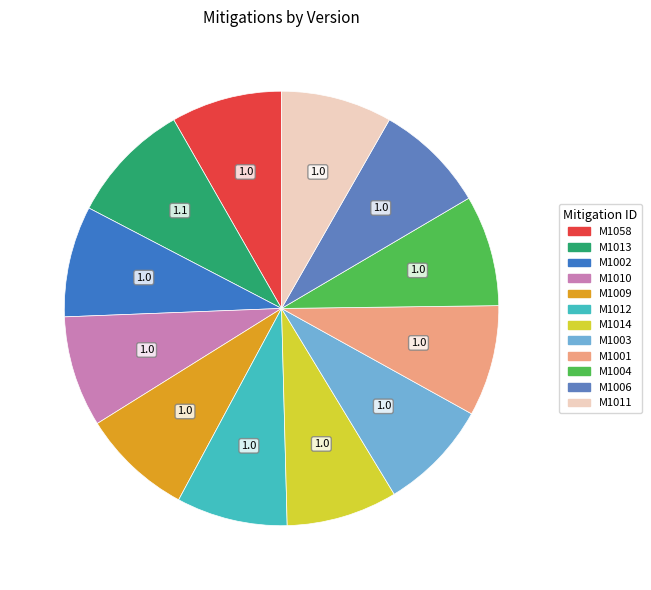

How many slices are in this pie chart?

12